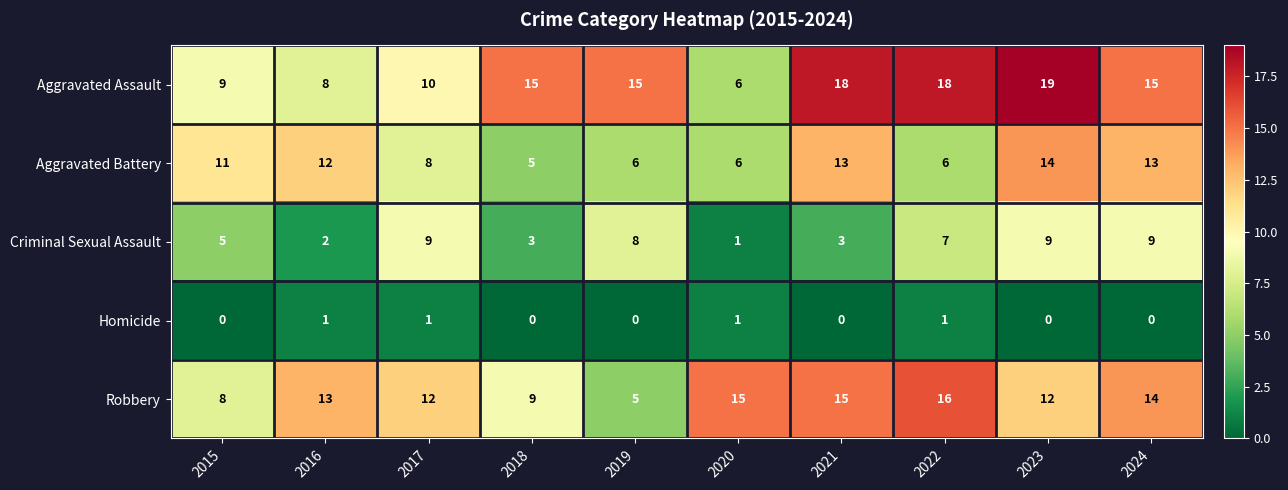

At how many categories does at least one series exceed 0?

10